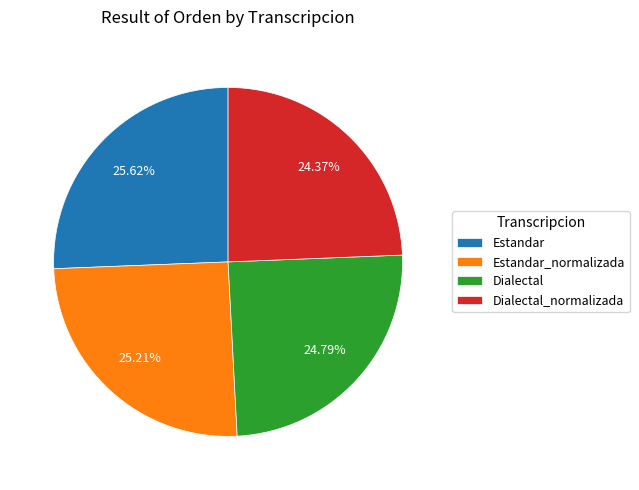

Is the sum of Estandar and Dialectal_normalizada greater than half?

No